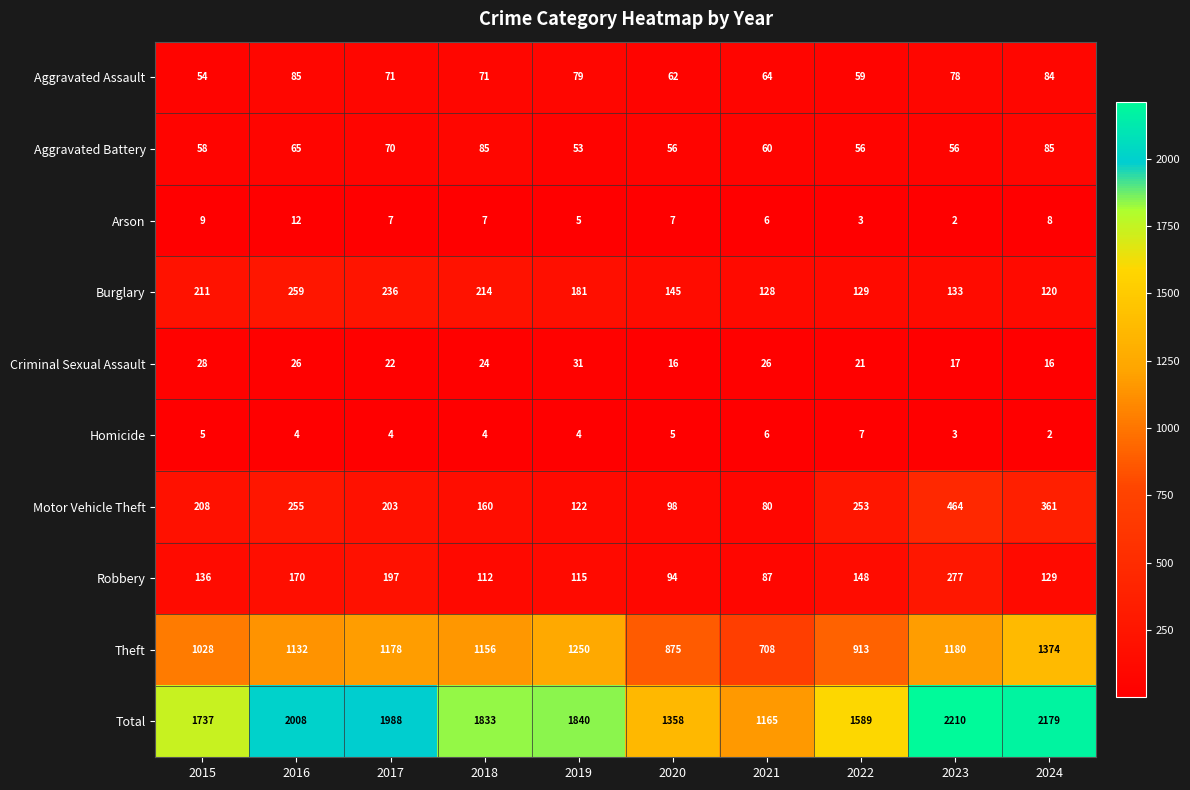

What is the total value across all series at 2022?

3178